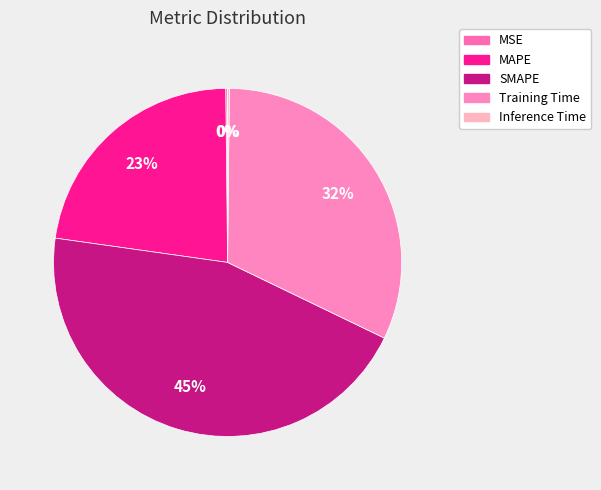

Is there a majority slice in this chart?

No